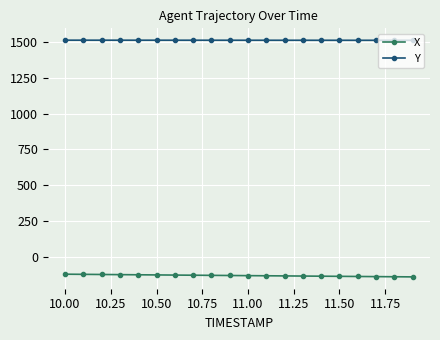

What is the value of the X point at the 18th from the left?

-136.8